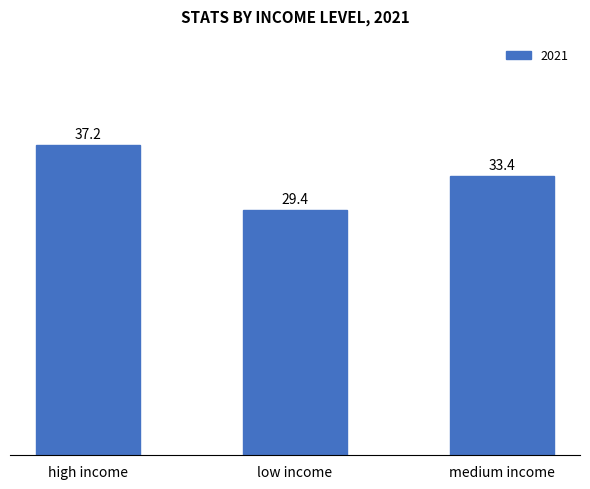

What is the sum of the values at low income and high income?

66.6